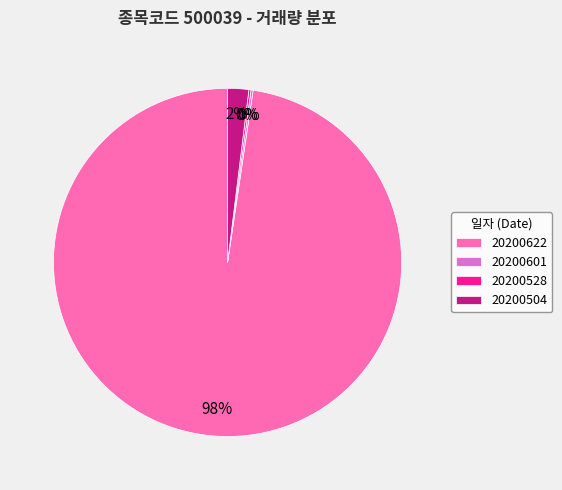

The 20200622 slice represents 98% of the pie. True or false?

True